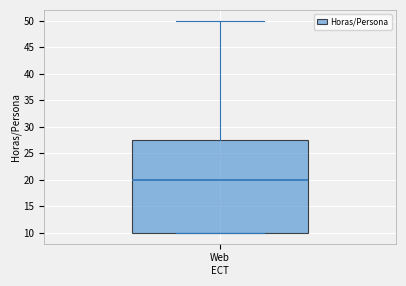

Where is the lower edge of the box for Web on the y-axis? The values are not printed on the chart, so give them approximately, as read against the axis.

10.0